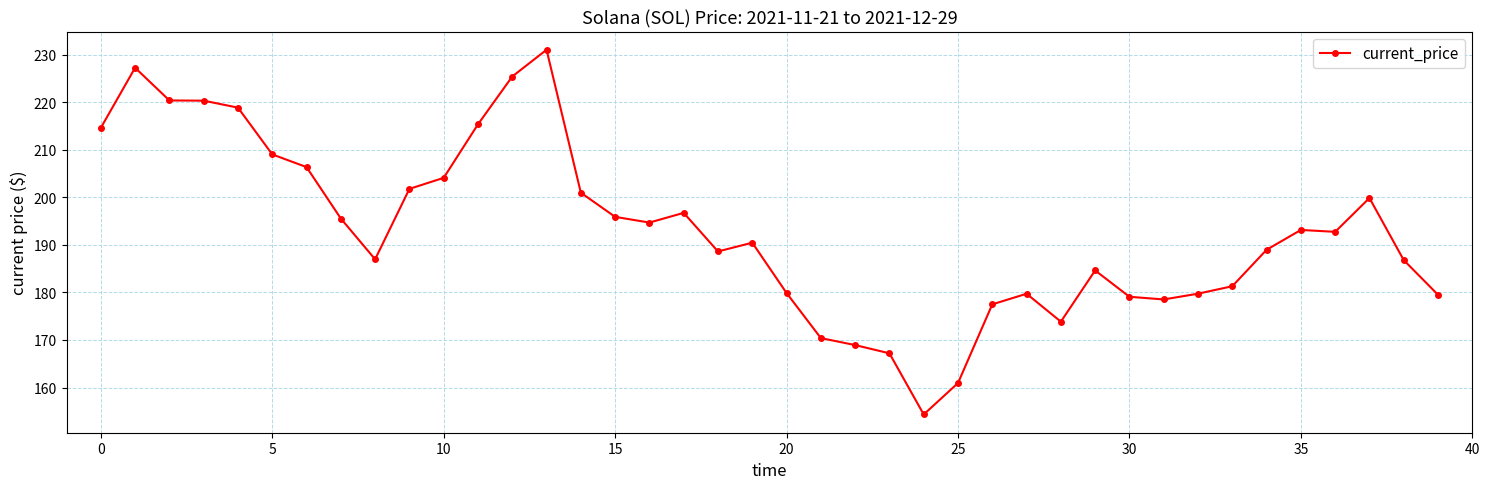

What is the value of the 6th point from the left?

209.0